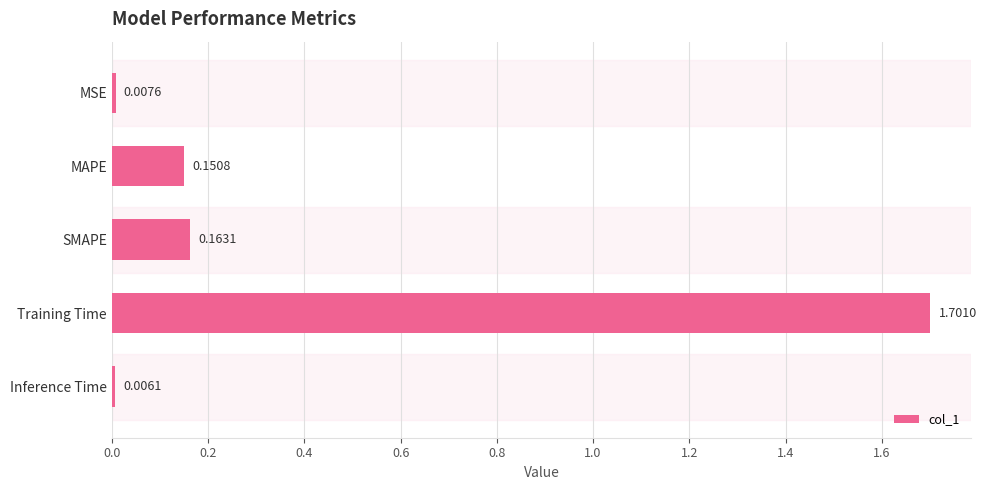

Rank the categories by value from highest to lowest.

Training Time, SMAPE, MAPE, MSE, Inference Time